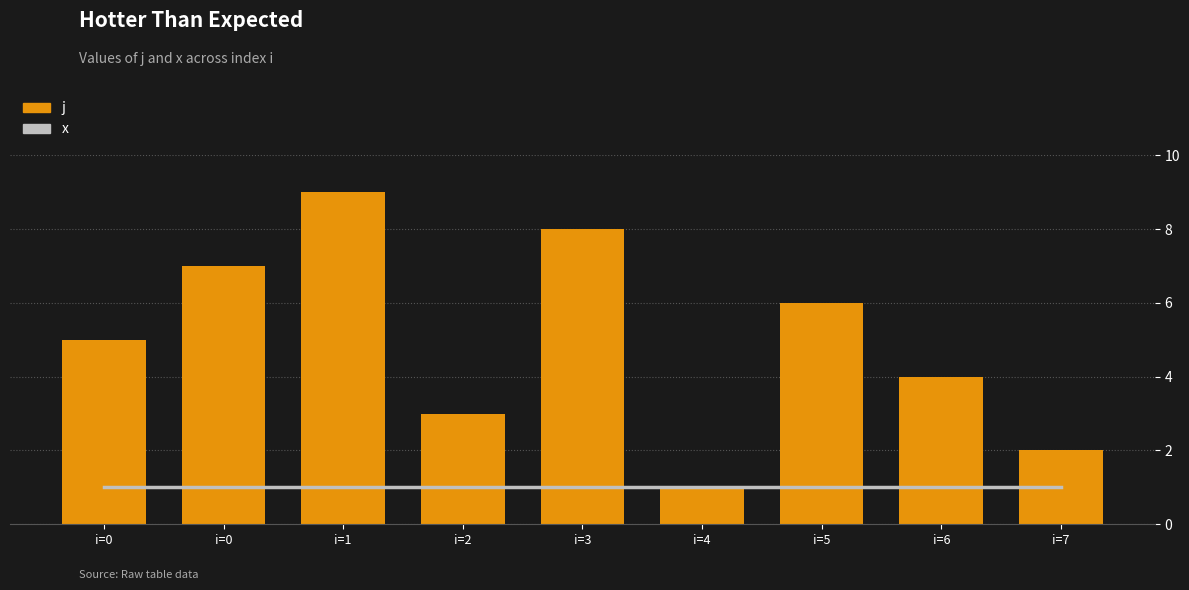

Reading right to left, what are all the values shown in this chart?

x: 1	1	1	1	1	1	1	1	1
j: 2	4	6	1	8	3	9	7	5